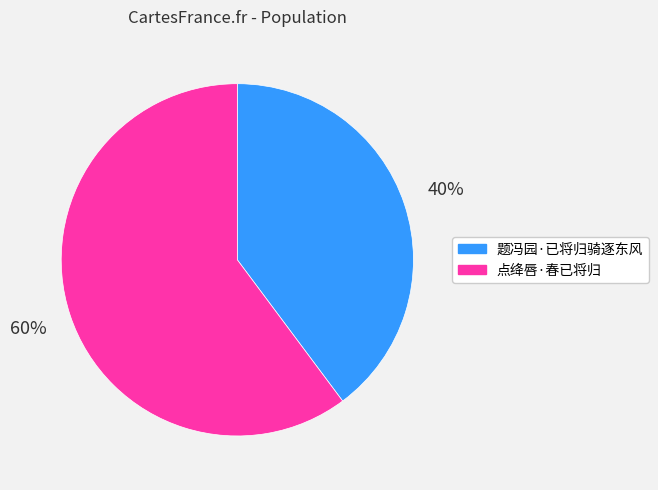

What is the majority slice?

点绛唇·春已将归